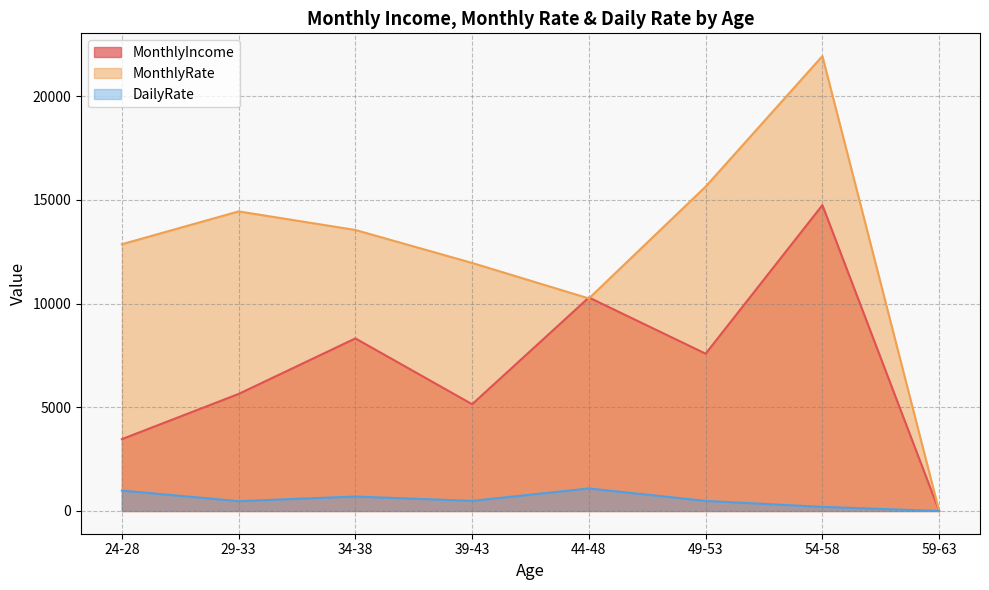

At which category is the sum across all series the highest?

54-58